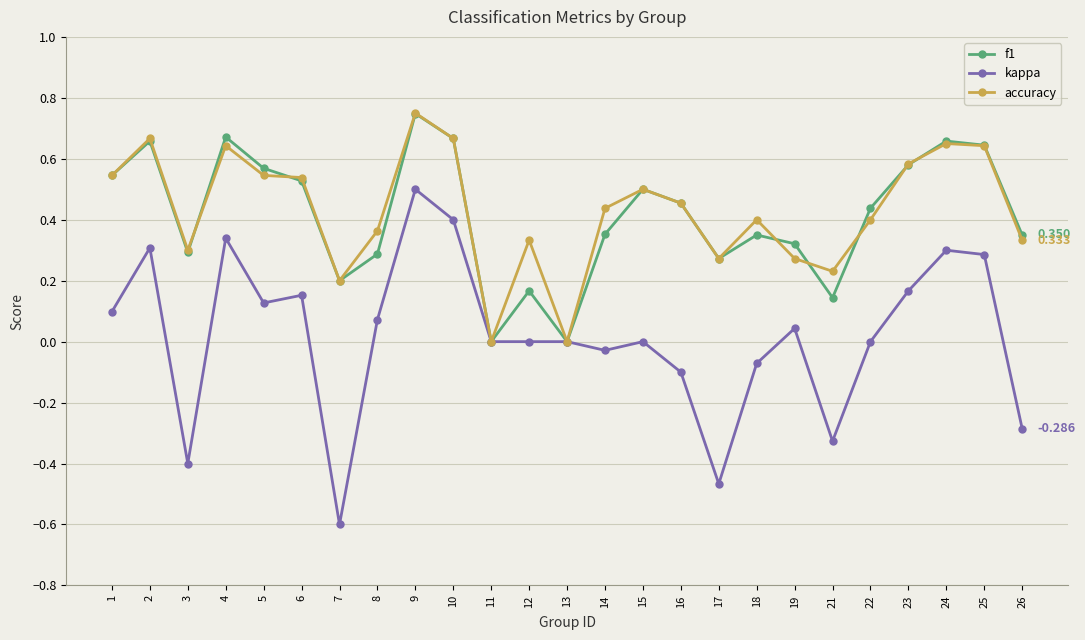

Between 6 and 21, which series saw the biggest shift?

kappa